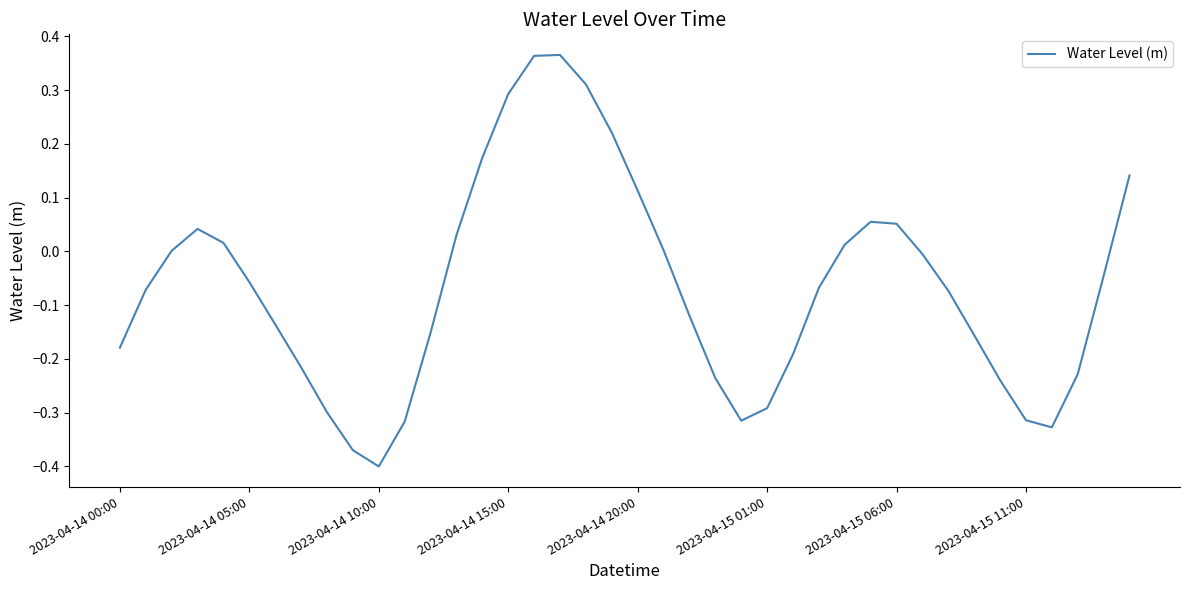

What is the difference between the maximum and minimum values?

0.8